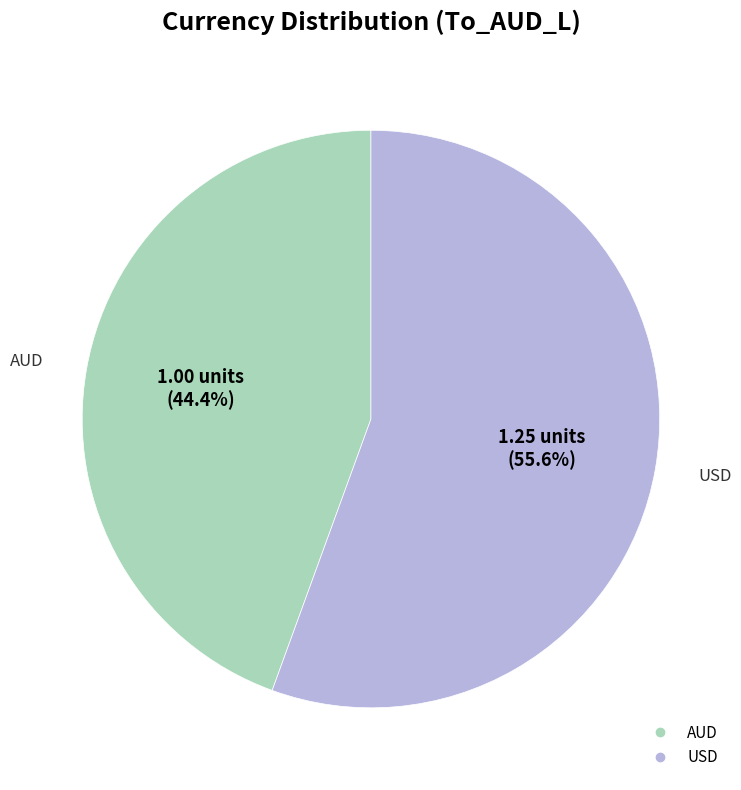

Count the number of slices in the pie.

2